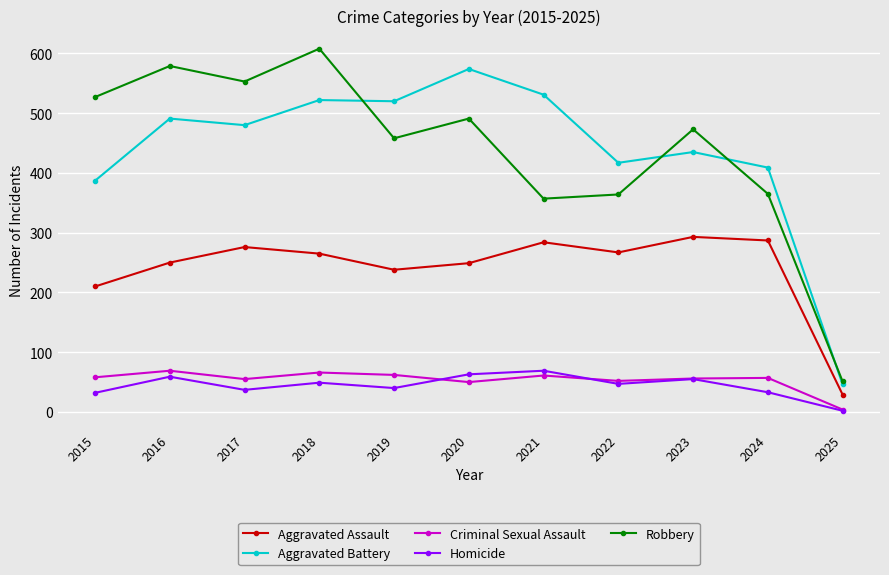

What is the difference between the highest and lowest values at 2018?

559